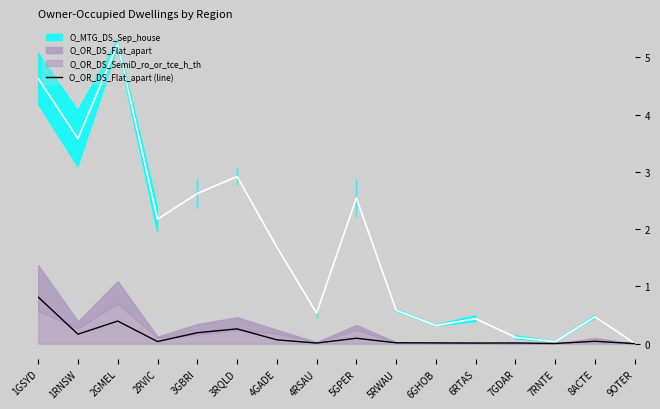

True or false: O_OR_DS_Flat_apart (line) has a value of 0.1 at 4GADE.

True